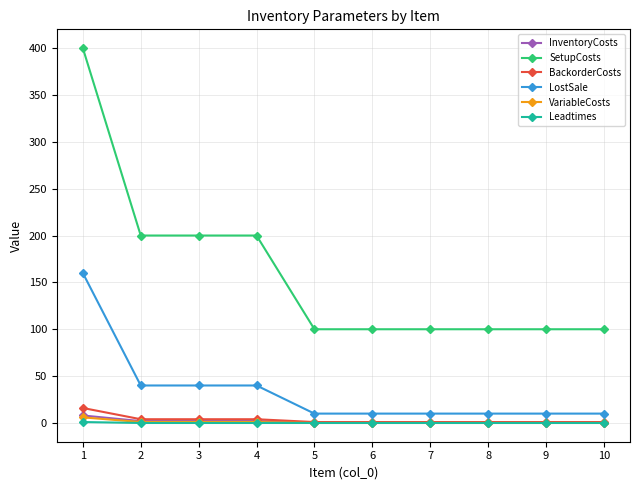

True or false: VariableCosts has a value of 0.0 at 9.

True